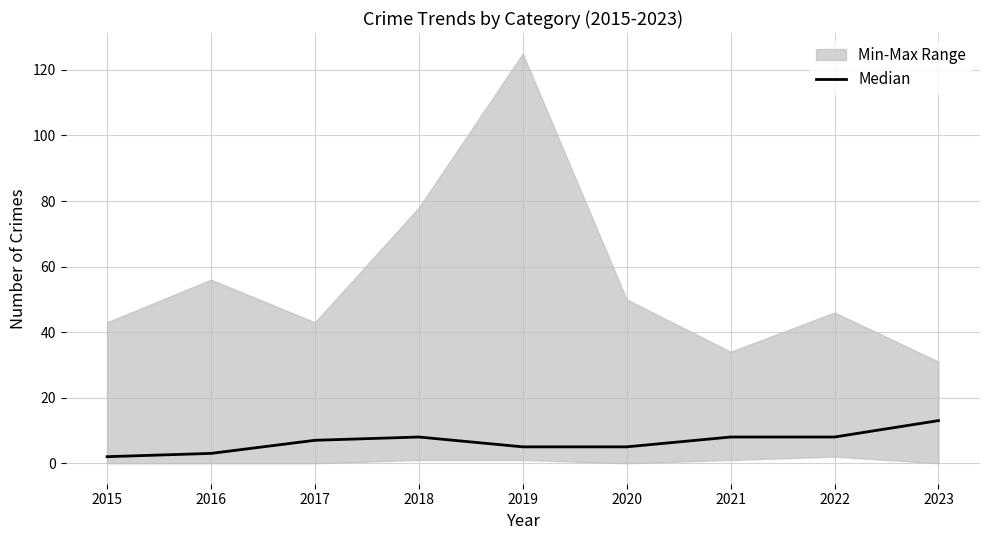

Rank the categories by value from lowest to highest.

2015, 2016, 2019, 2020, 2017, 2018, 2021, 2022, 2023